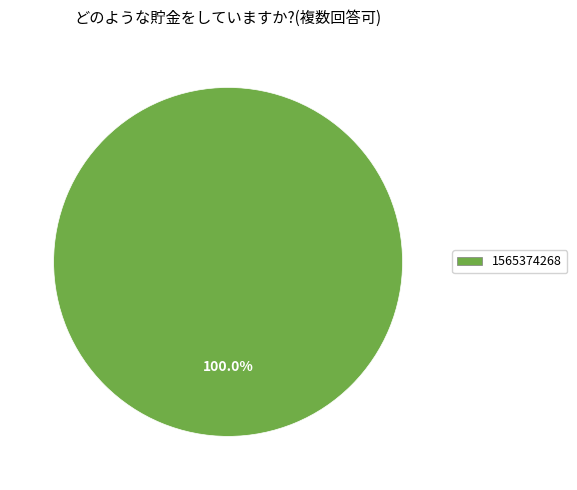

How many segments does this pie chart have?

1